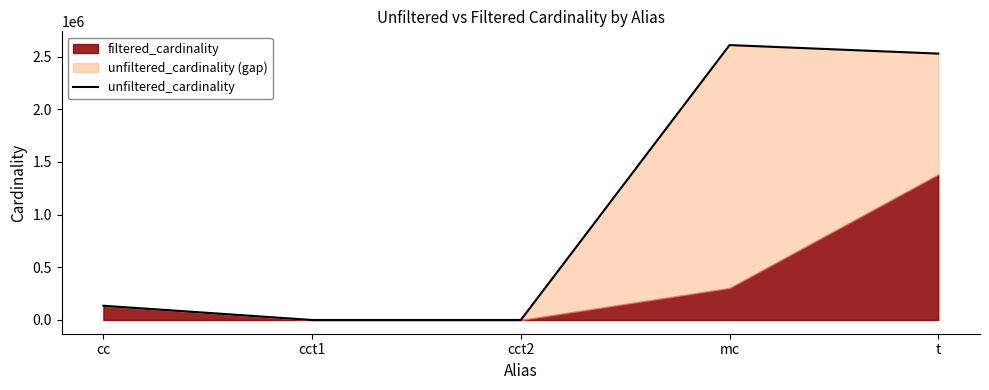

What position from the right is mc?

2